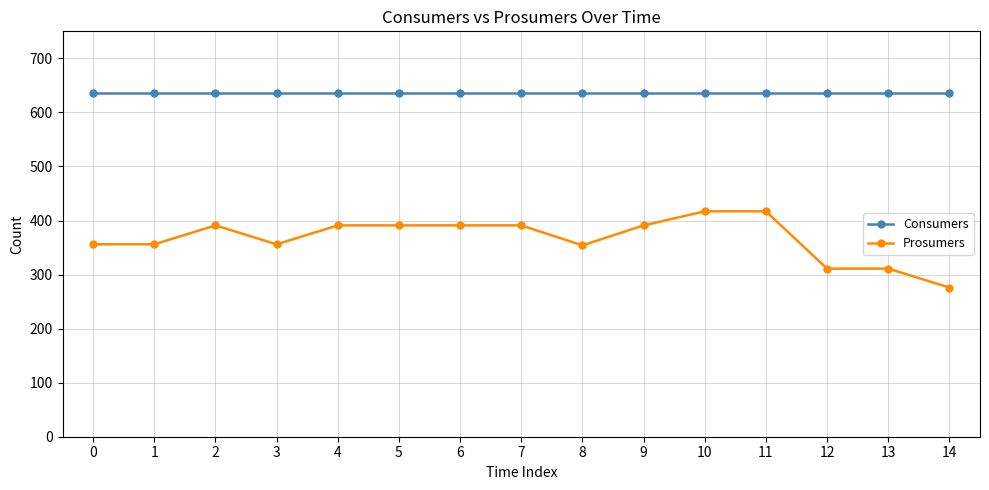

What is the difference between the highest and lowest values at 11?

218